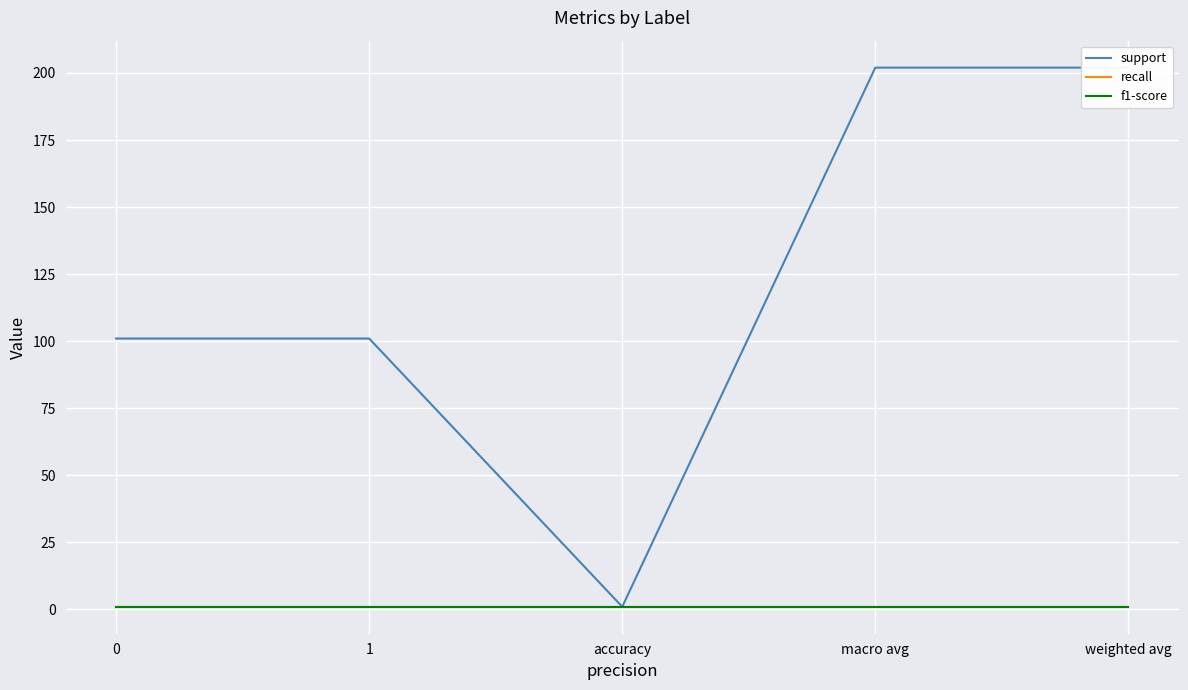

How many series are shown in this chart?

3